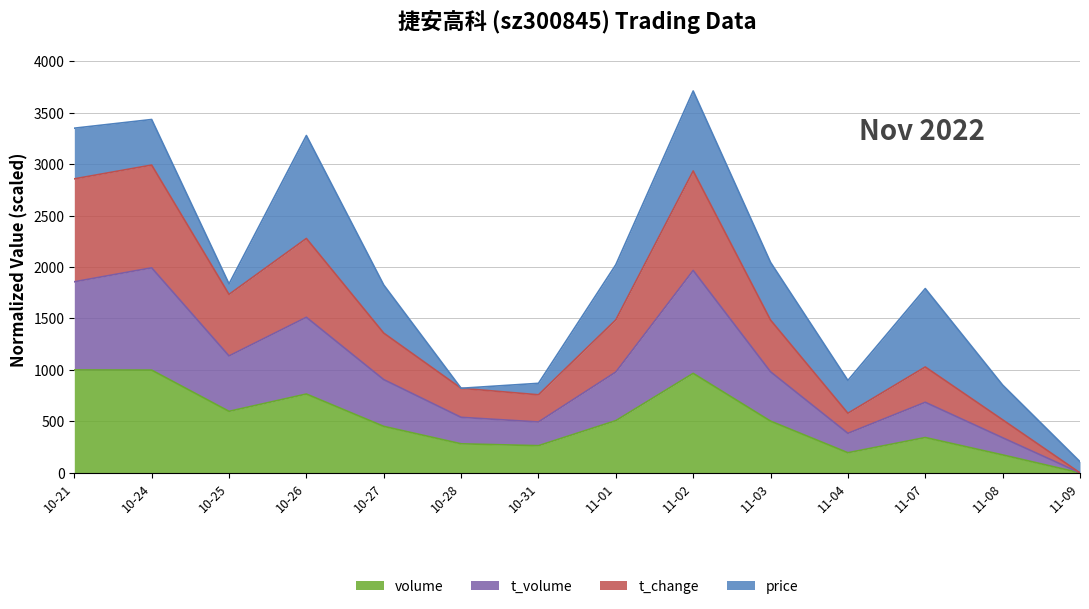

What is the highest value of the volume series?

1000.0